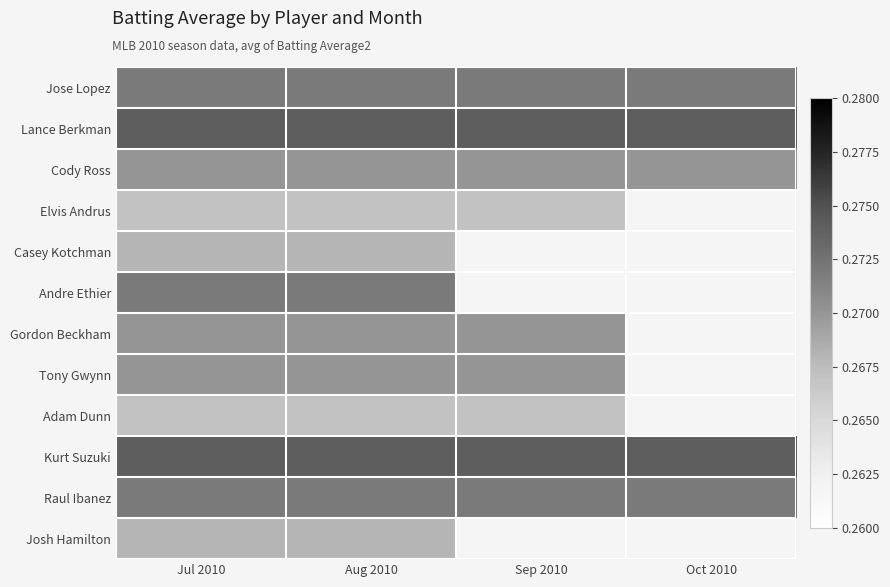

Which series has the largest total across all categories?

Lance Berkman